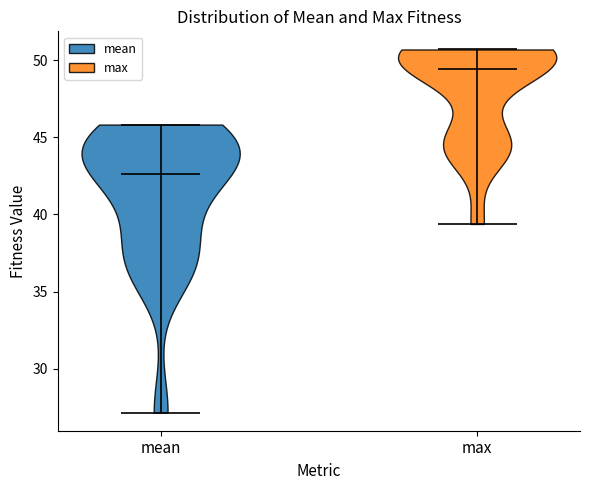

Which violin has the lowest median line?

mean